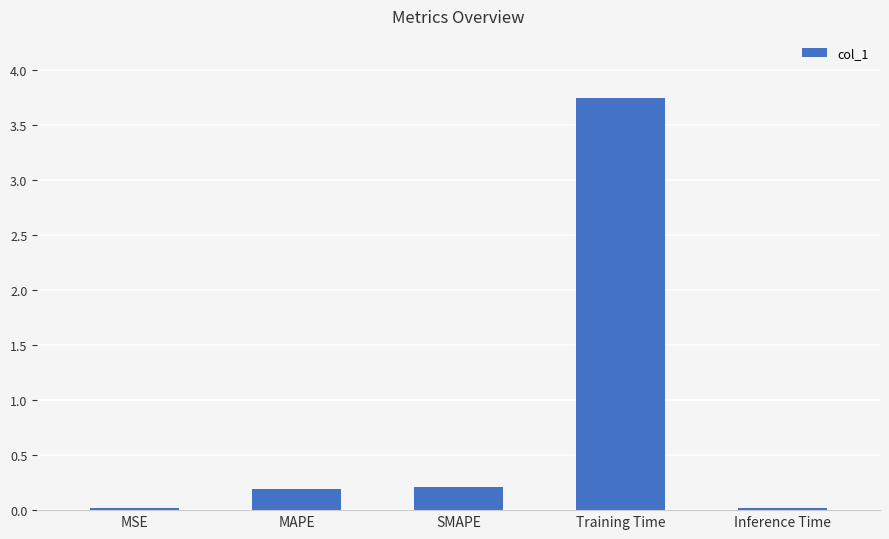

What is the average value?

0.8